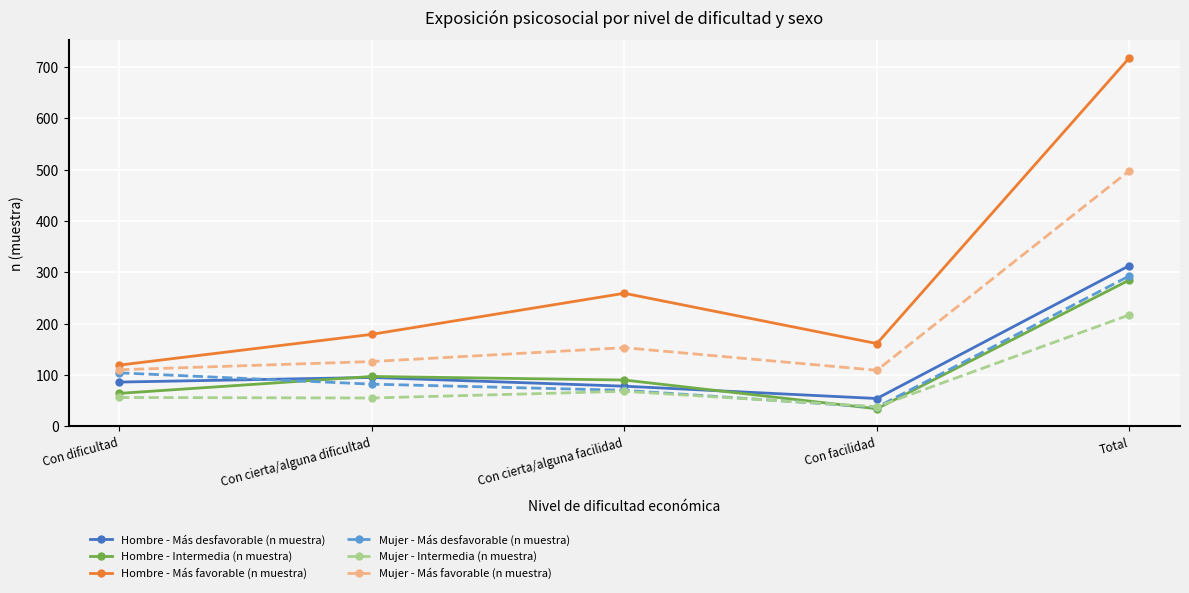

Where is Hombre - Más favorable (n muestra) nearest to the value 418?

Con cierta/alguna facilidad